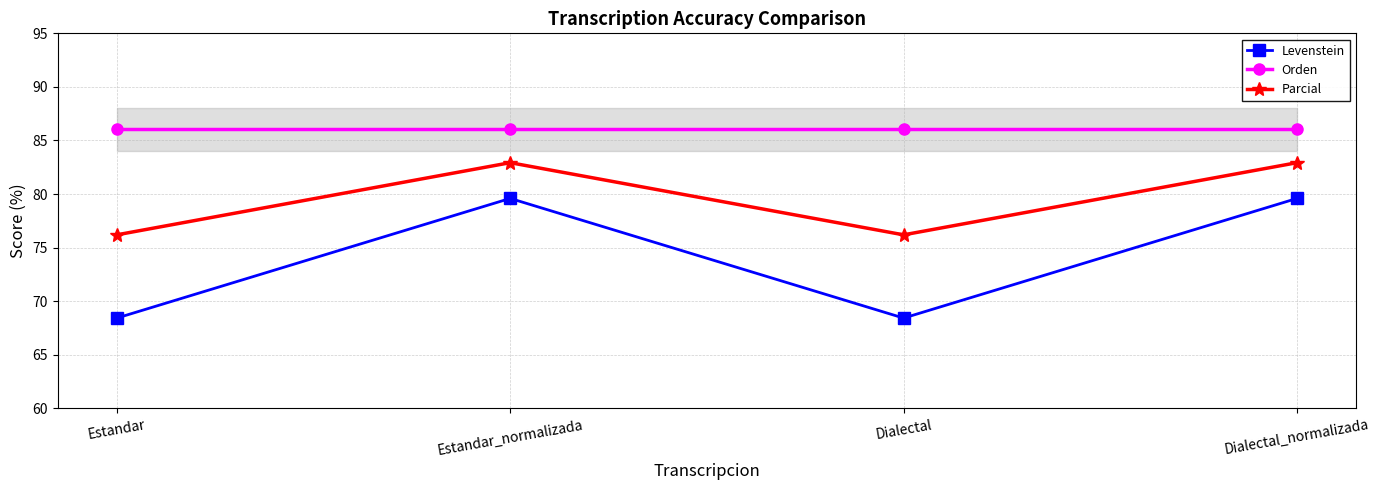

Between Estandar_normalizada and Dialectal_normalizada, which is larger?

Estandar_normalizada